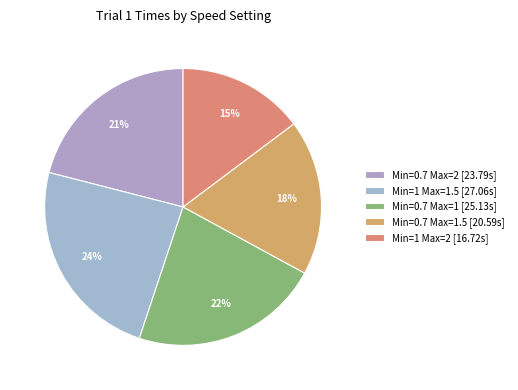

Count the number of slices in the pie.

5